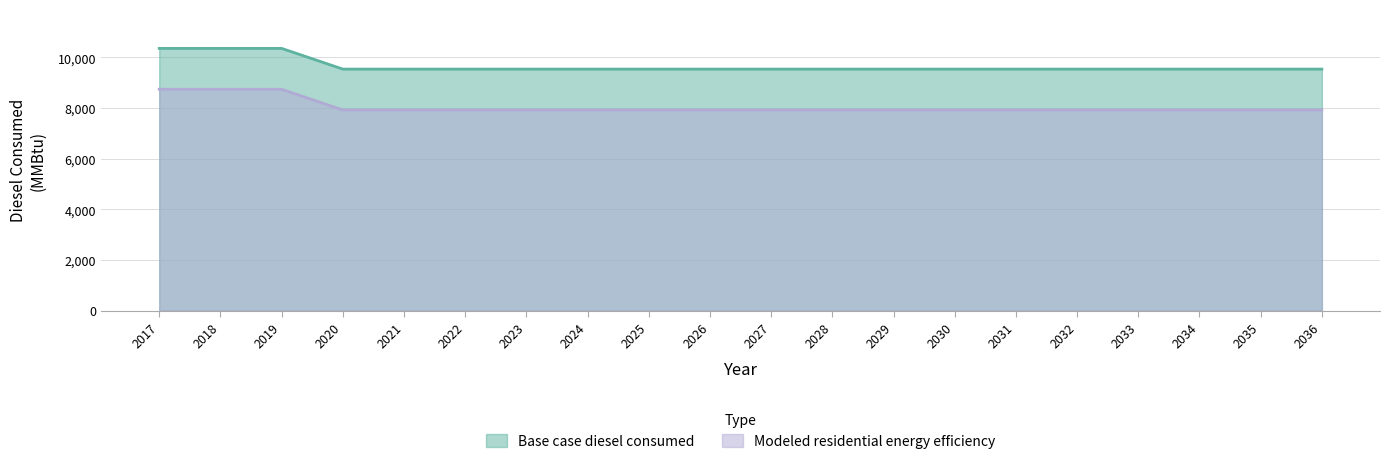

How many distinct data groups are displayed?

2